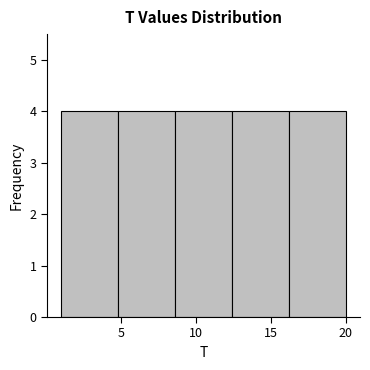

Reading left to right, list every bar in this chart as the range it spans on the x-axis followed by its height. Neither the bar edges nor the heights are printed on the chart, so give them approximately, as read against the axes.

1.0 to 4.8: 4
4.8 to 8.6: 4
8.6 to 12.4: 4
12.4 to 16.2: 4
16.2 to 20.0: 4